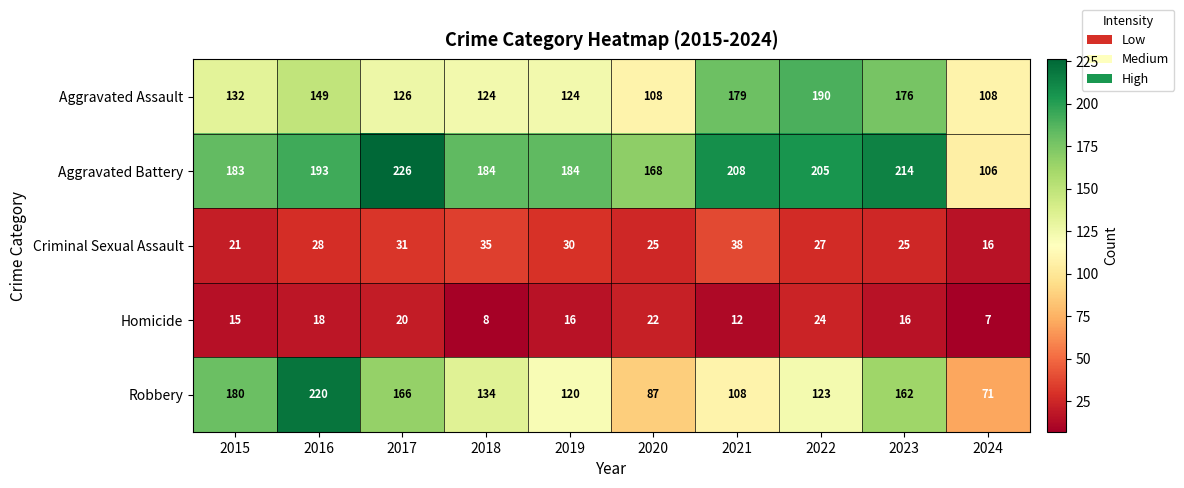

What is the sum of the Robbery values at 2016 and 2019?

340